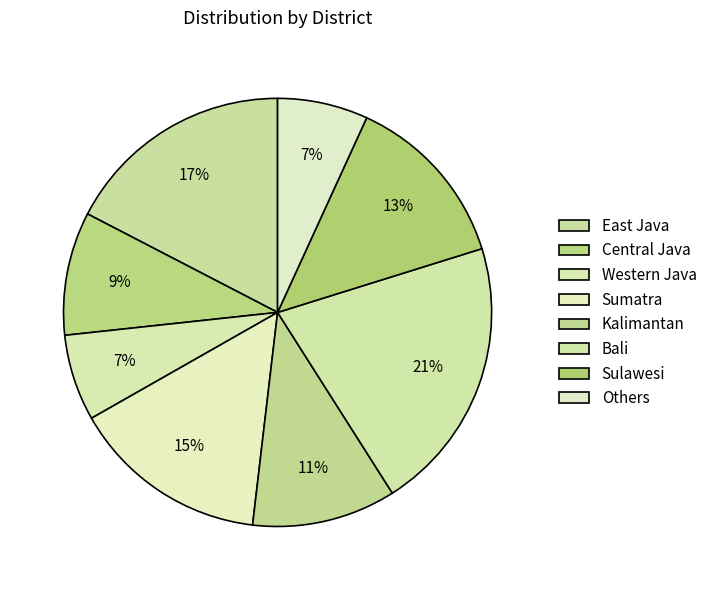

Count the number of slices in the pie.

8